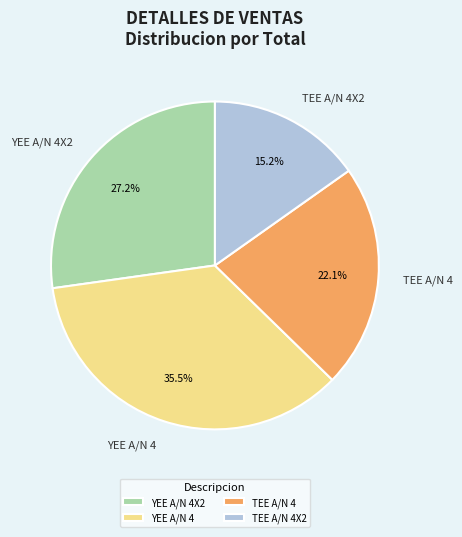

To the nearest percent, what is the average slice percentage?

25%